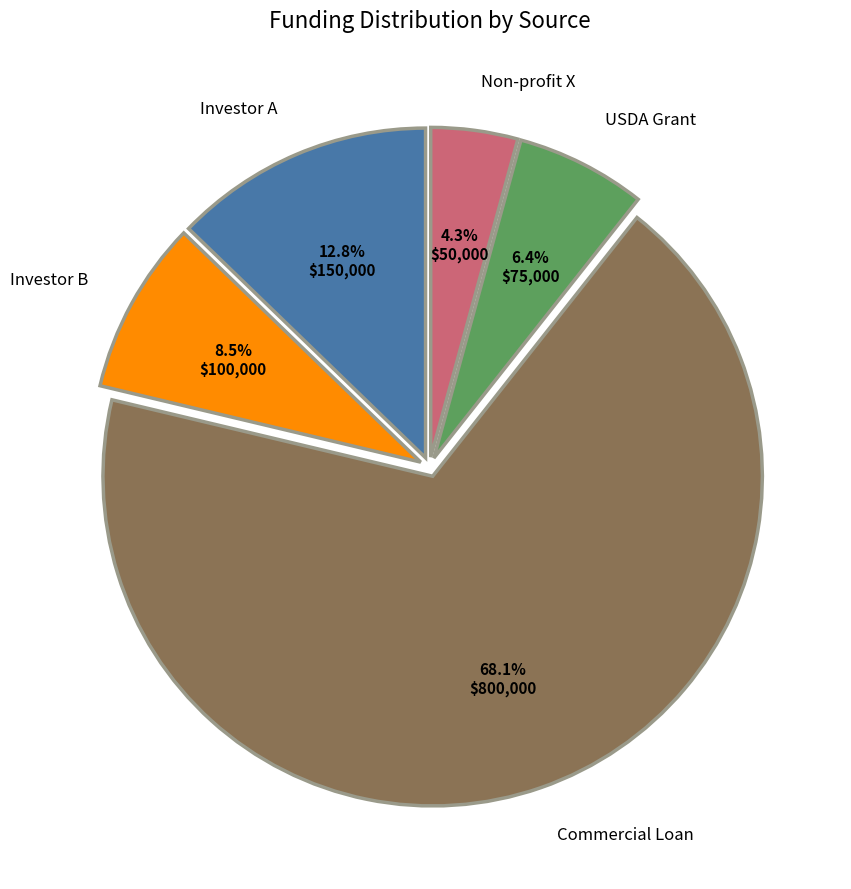

What percentage is the Non-profit X slice, to the nearest percent?

4%